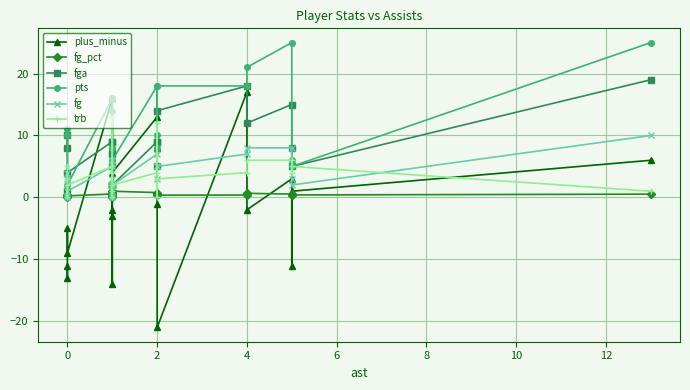

In fg, how many points are lower than both neighbors (excluding endpoints)?

6